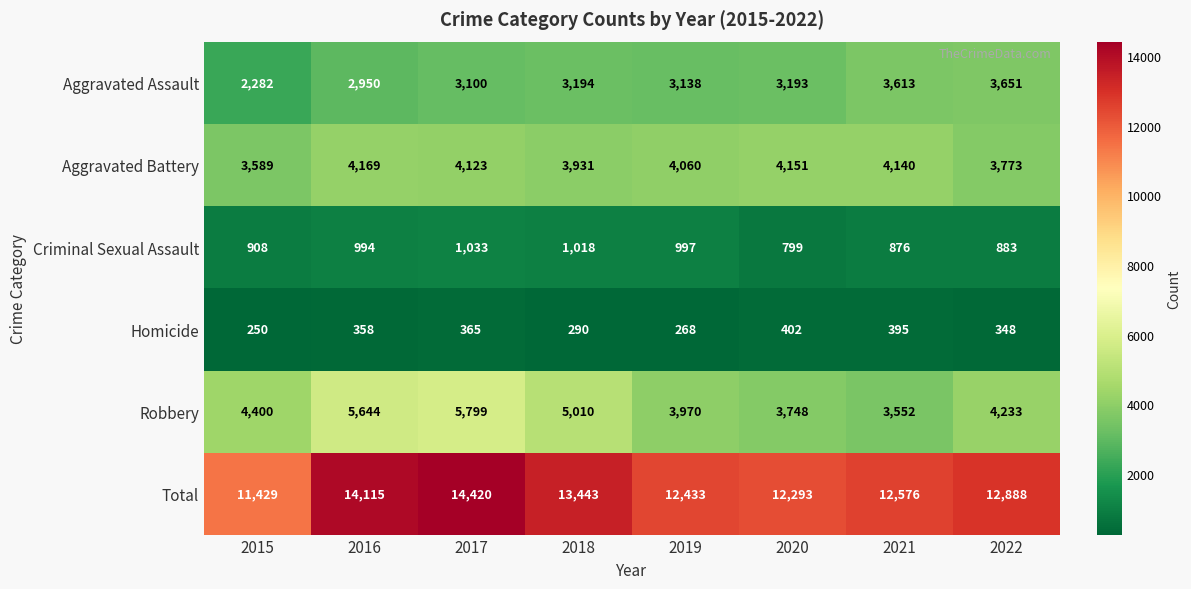

How many categories are shown in the chart?

8